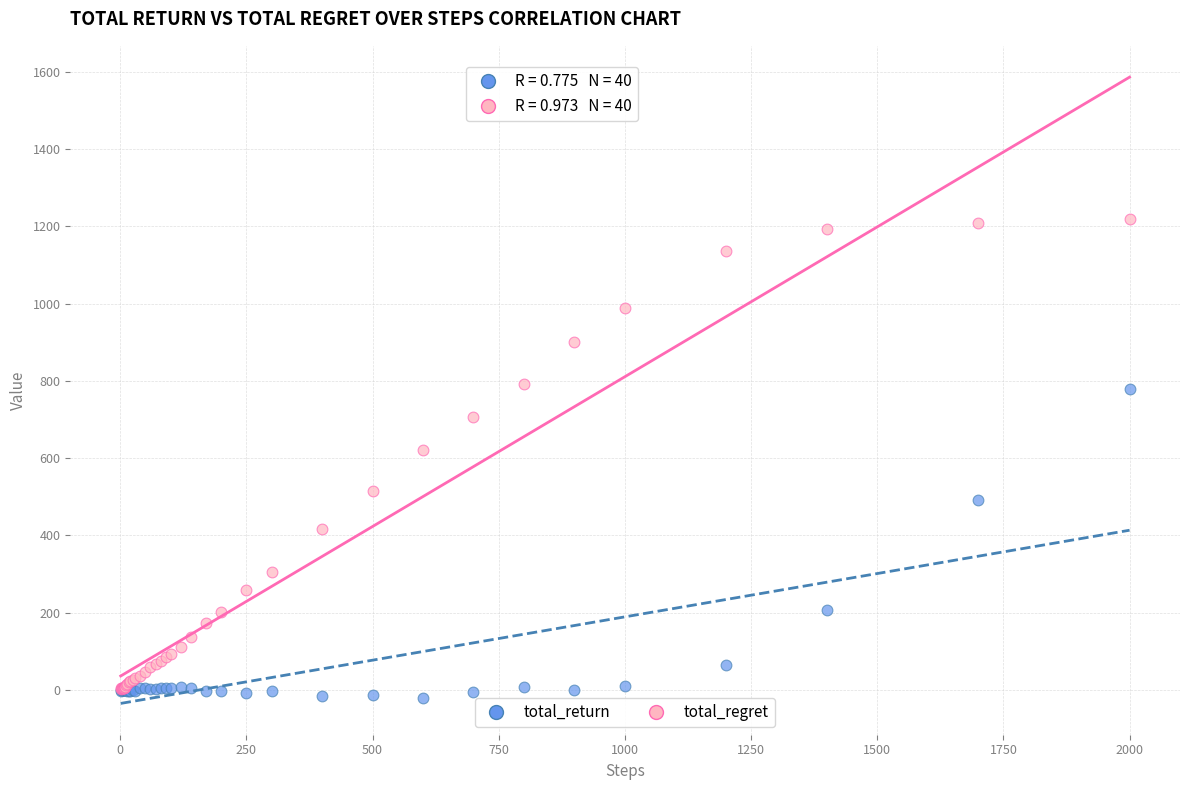

Which series has the largest Y range (max minus min)?

total_regret